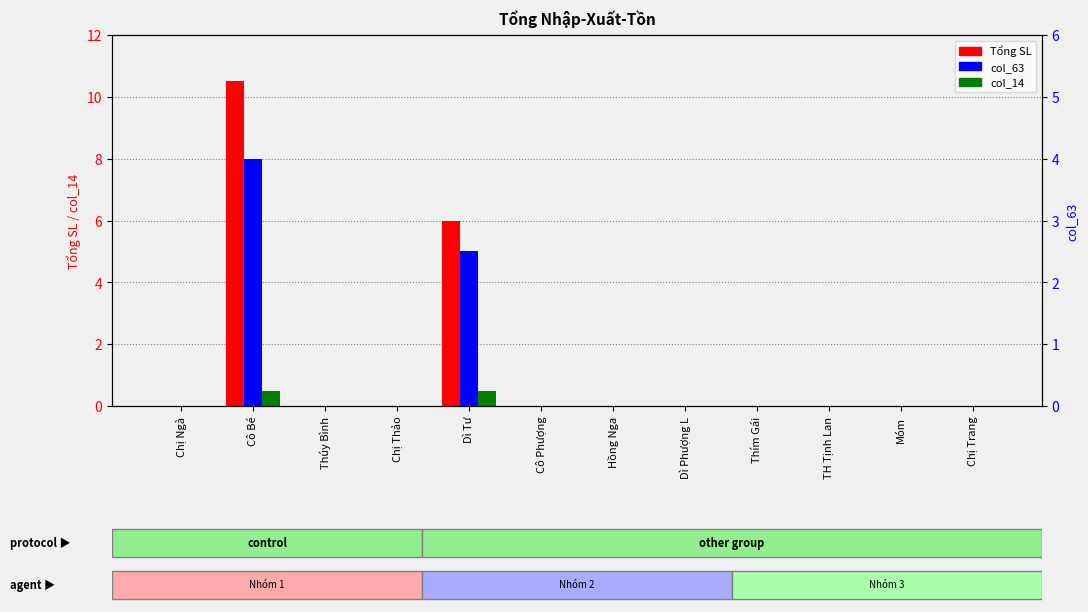

Reading left to right, list all the values displayed in this chart.

Tổng SL: 0.0	10.5	0.0	0.0	6.0	0.0	0.0	0.0	0.0	0.0	0.0	0.0
col_14: 0.0	0.5	0.0	0.0	0.5	0.0	0.0	0.0	0.0	0.0	0.0	0.0
col_63: 0.0	4.0	0.0	0.0	2.5	0.0	0.0	0.0	0.0	0.0	0.0	0.0